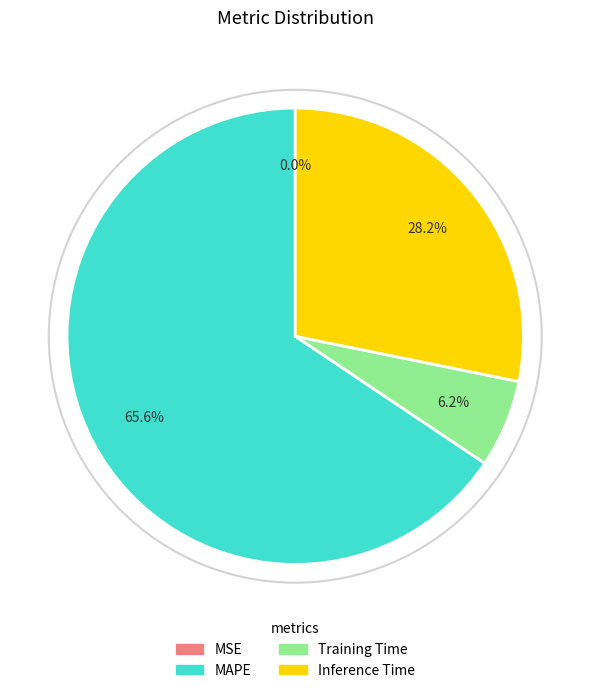

What portion of the pie excludes MAPE?

34.4%